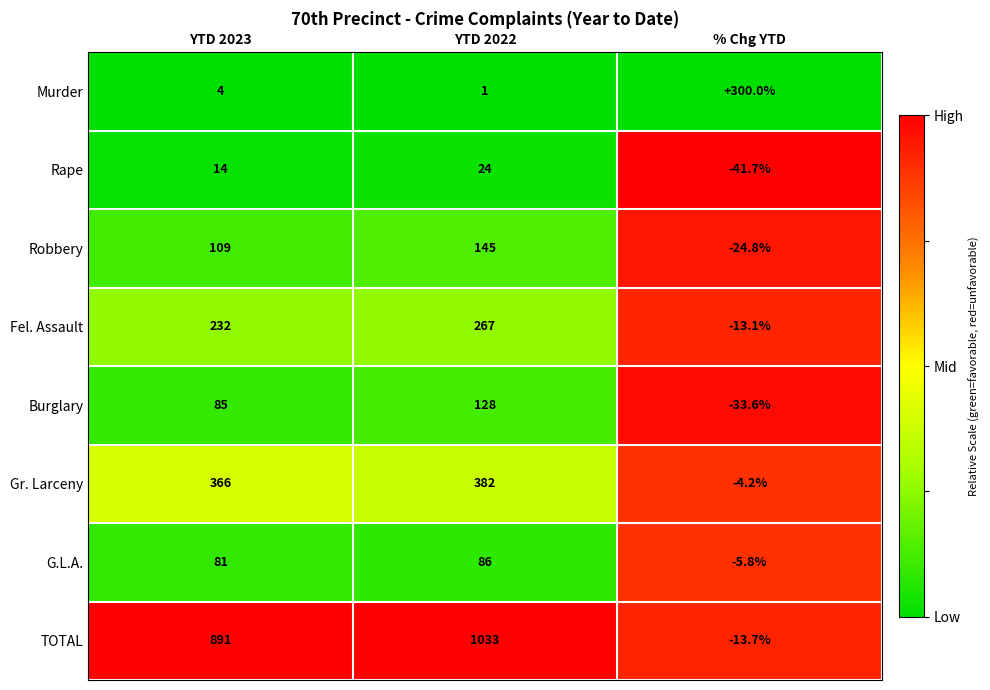

What is the difference between the highest and lowest values at YTD 2023?

887.0